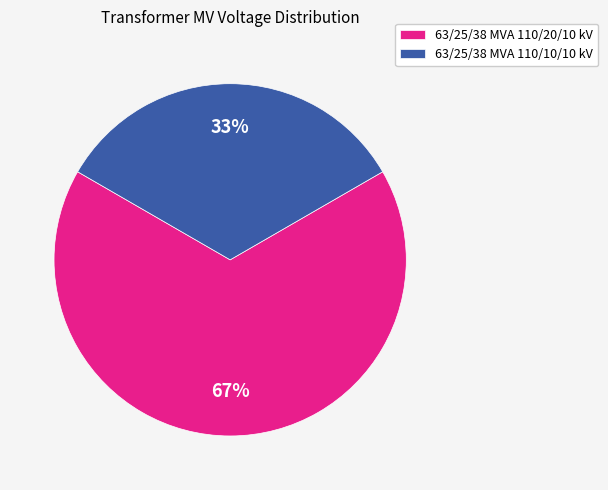

Which slice is the largest?

63/25/38 MVA 110/20/10 kV